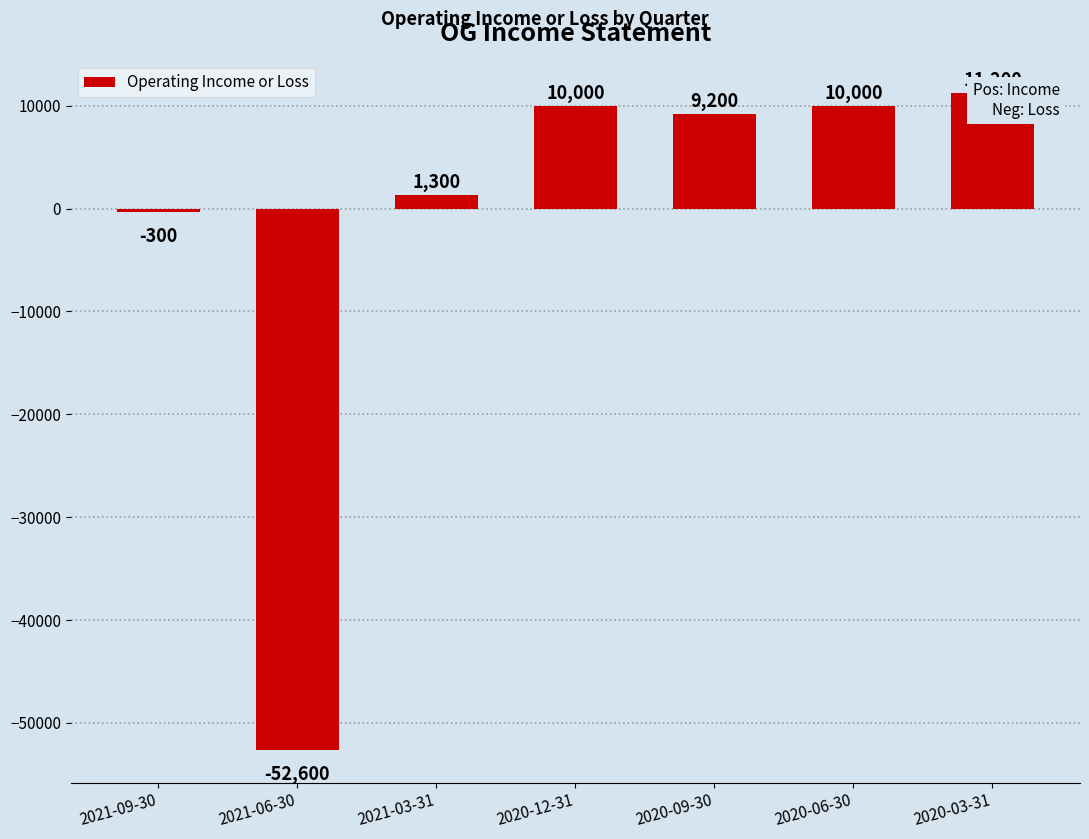

What is the value of the 6th bar from the left?

10000